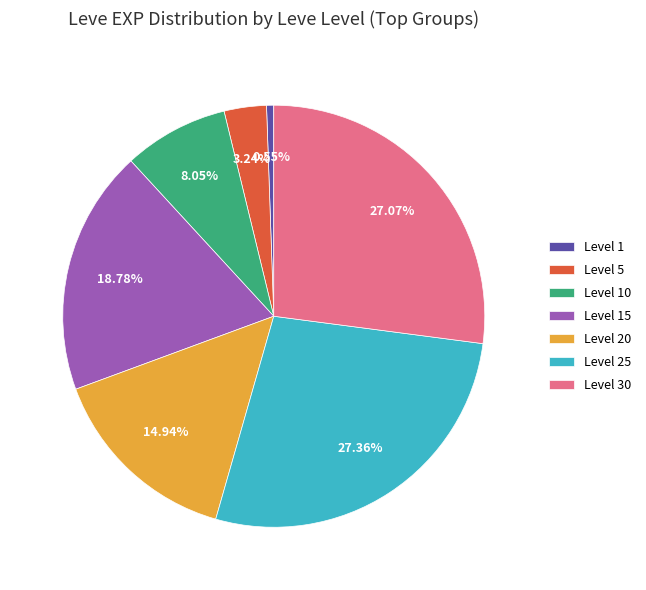

Is the sum of Level 30 and Level 5 greater than half?

No